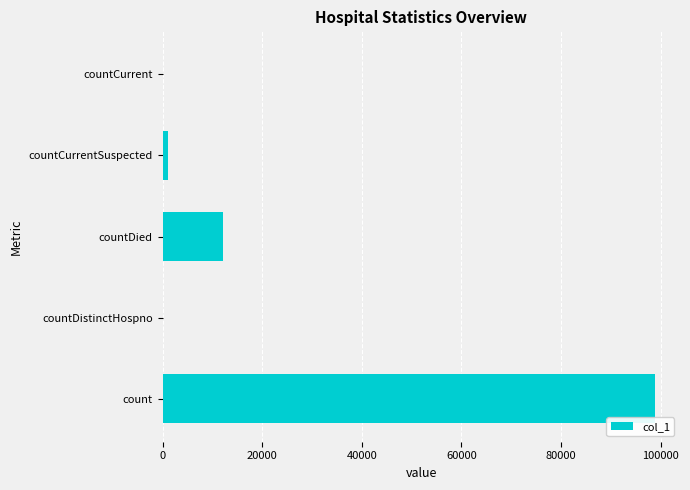

What is the sum of the values at countCurrent and count?

98908